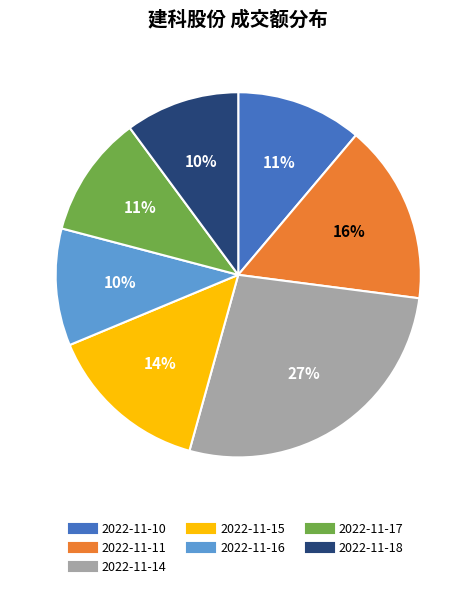

Does 2022-11-16 account for over 50% of the chart?

No